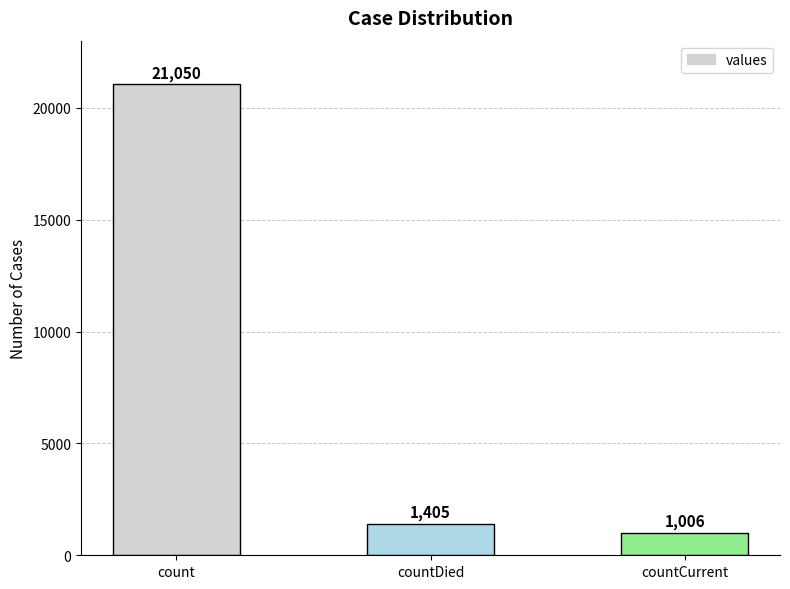

Is it true that the value at countDied is 358?

False